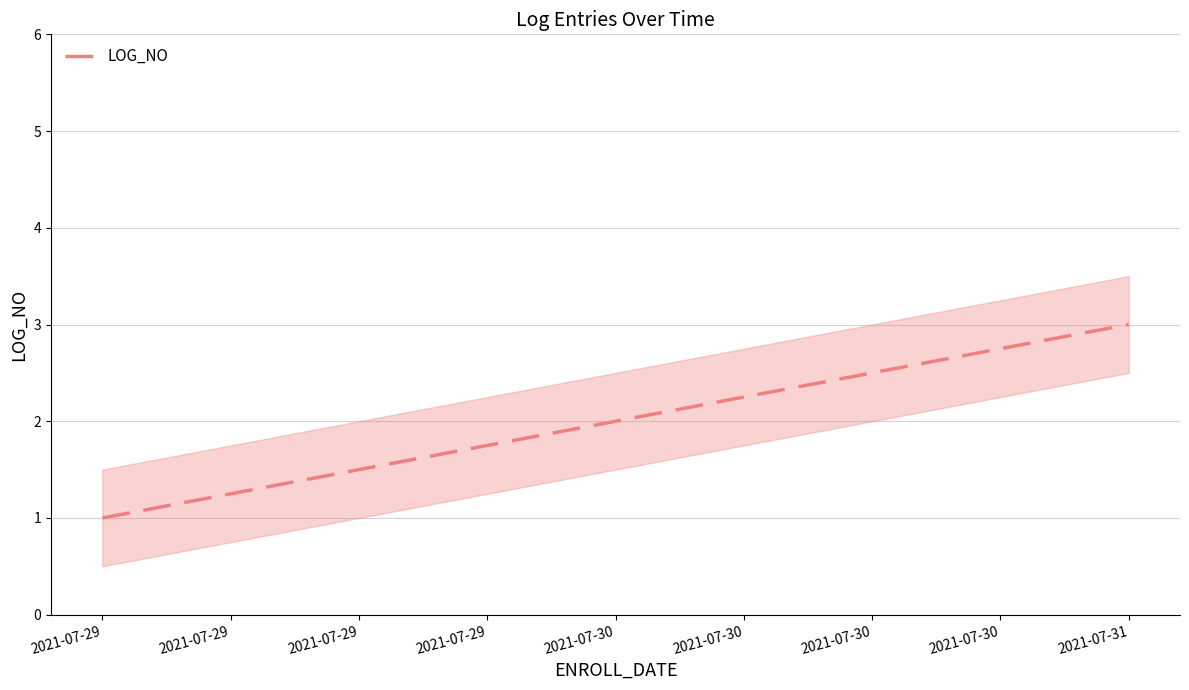

What is the difference between the second highest and minimum values?

1